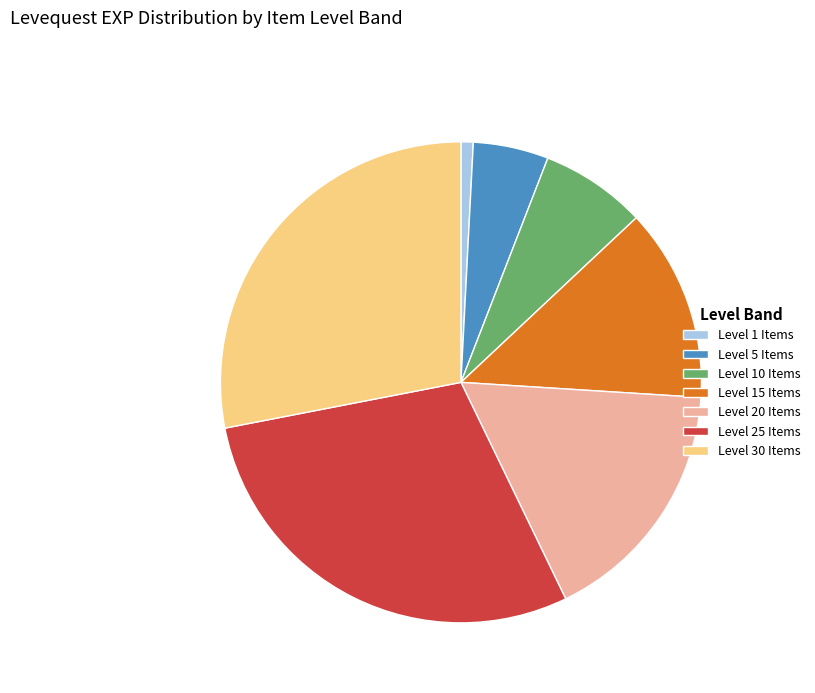

Rank the categories by value from highest to lowest.

Level 25 Items, Level 30 Items, Level 20 Items, Level 15 Items, Level 10 Items, Level 5 Items, Level 1 Items